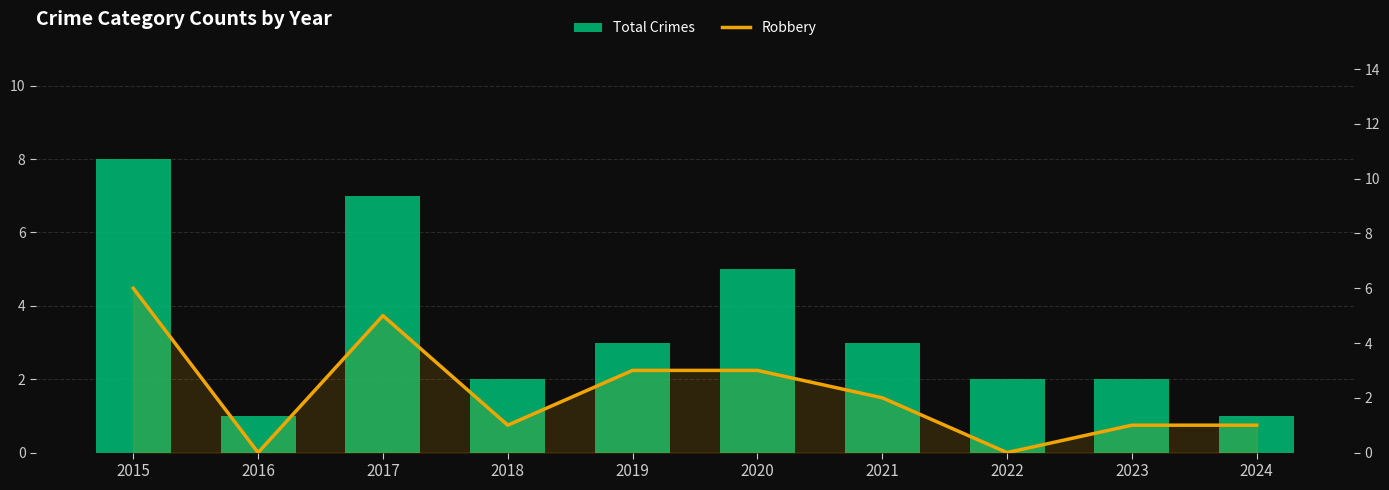

How many data points in Total Crimes are above 3?

3